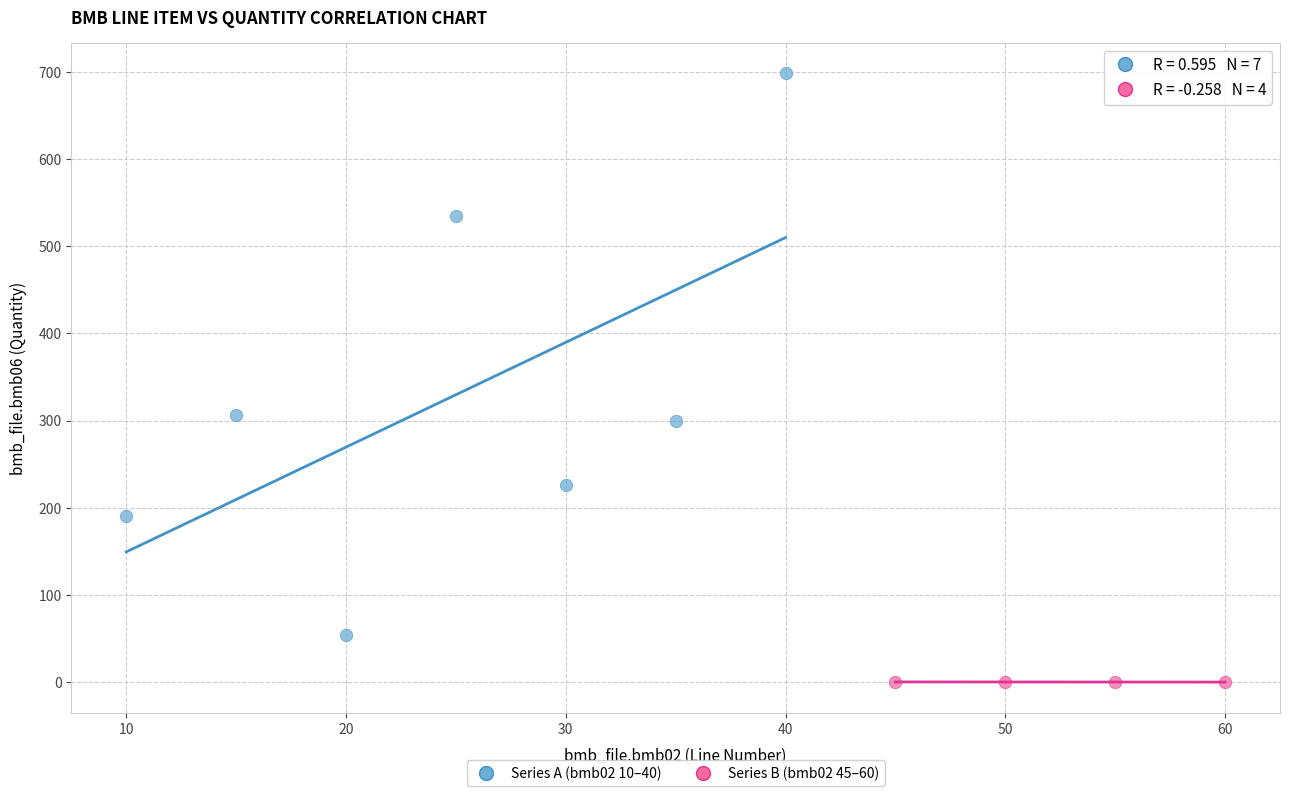

Which series contains the lowest Y value?

Series B (bmb02 45–60)